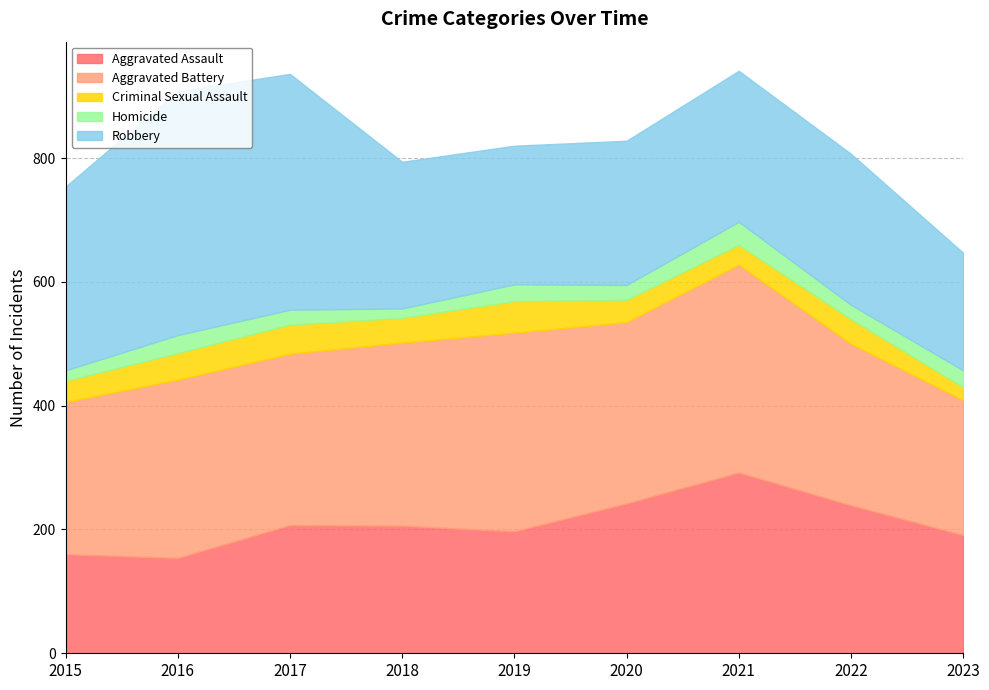

Where is the first local maximum for Homicide?

2016